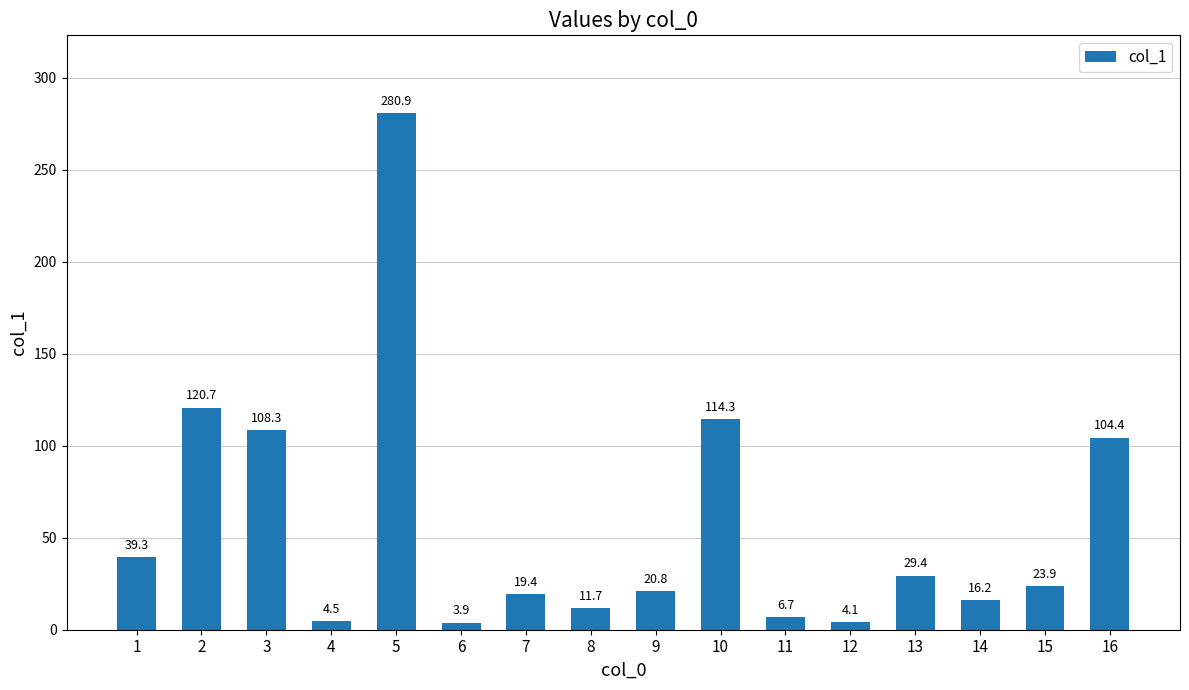

Between 7 and 9, which is larger?

9